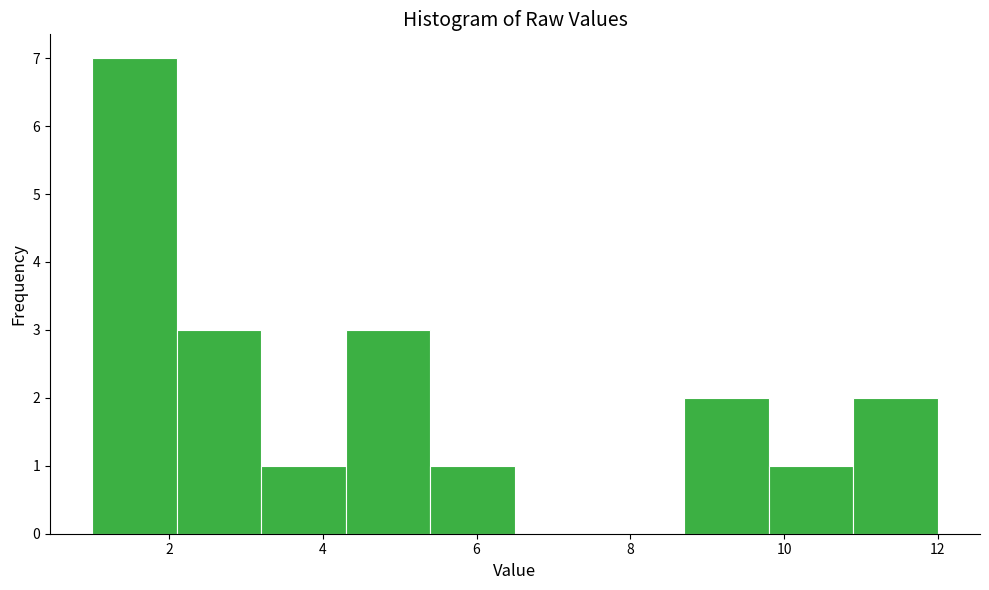

Reading left to right, transcribe this chart: for each bar, give the range it covers on the x-axis and its height. Neither the bar edges nor the heights are printed on the chart, so give them approximately, as read against the axes.

1.0 to 2.1: 7
2.1 to 3.2: 3
3.2 to 4.3: 1
4.3 to 5.4: 3
5.4 to 6.5: 1
6.5 to 7.6: 0
7.6 to 8.7: 0
8.7 to 9.8: 2
9.8 to 10.9: 1
10.9 to 12.0: 2